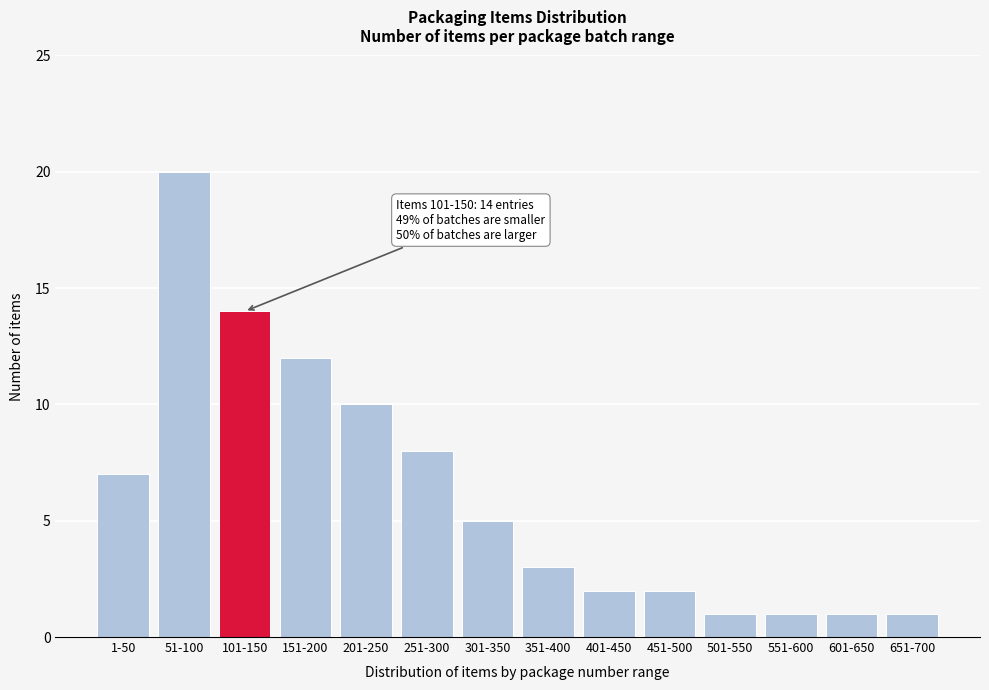

Reading right to left, extract all data points from this chart.

1	1	1	1	2	2	3	5	8	10	12	14	20	7